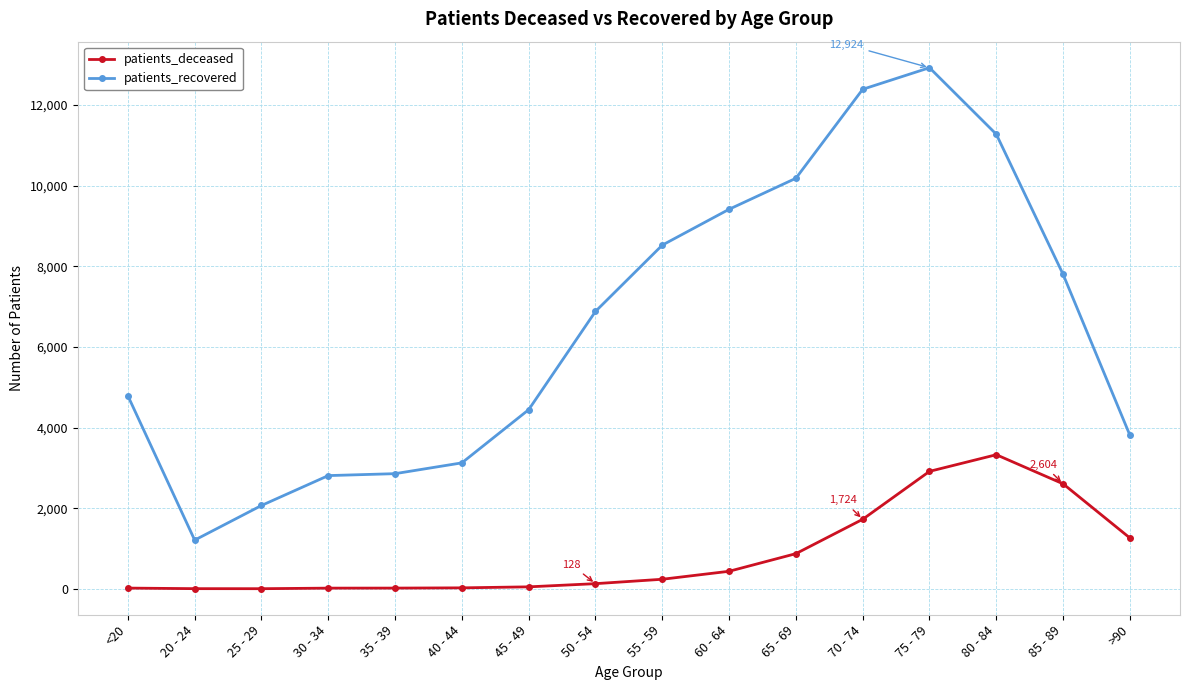

What is the difference between the patients_deceased values at 75 - 79 and >90?

1652